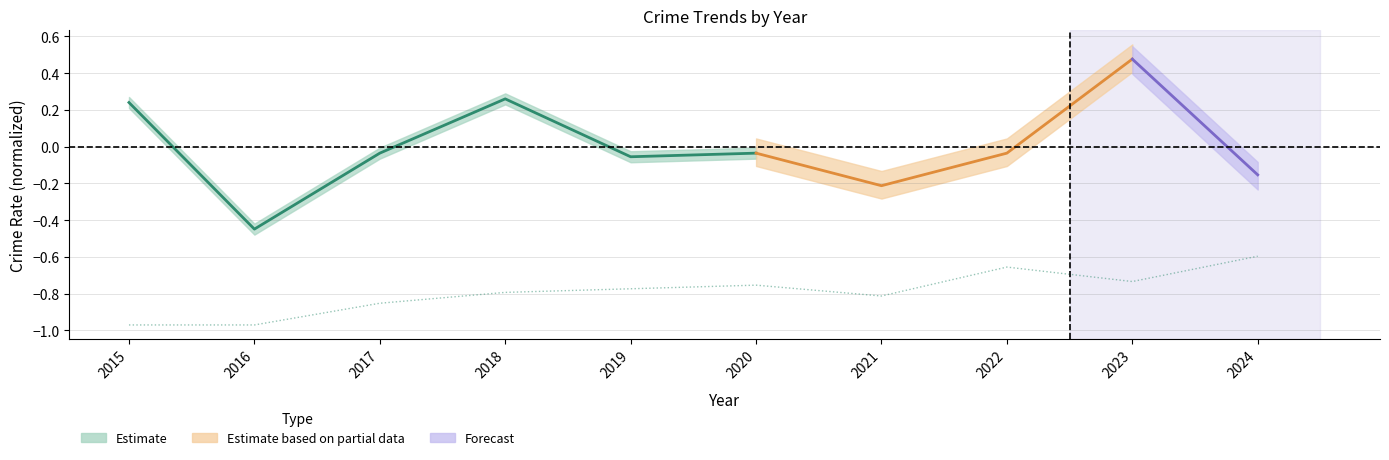

Reading left to right, what are all the values shown in this chart?

2015=-1.0	2016=-1.0	2017=-0.9	2018=-0.8	2019=-0.8	2020=-0.8	2021=-0.8	2022=-0.7	2023=-0.7	2024=-0.6